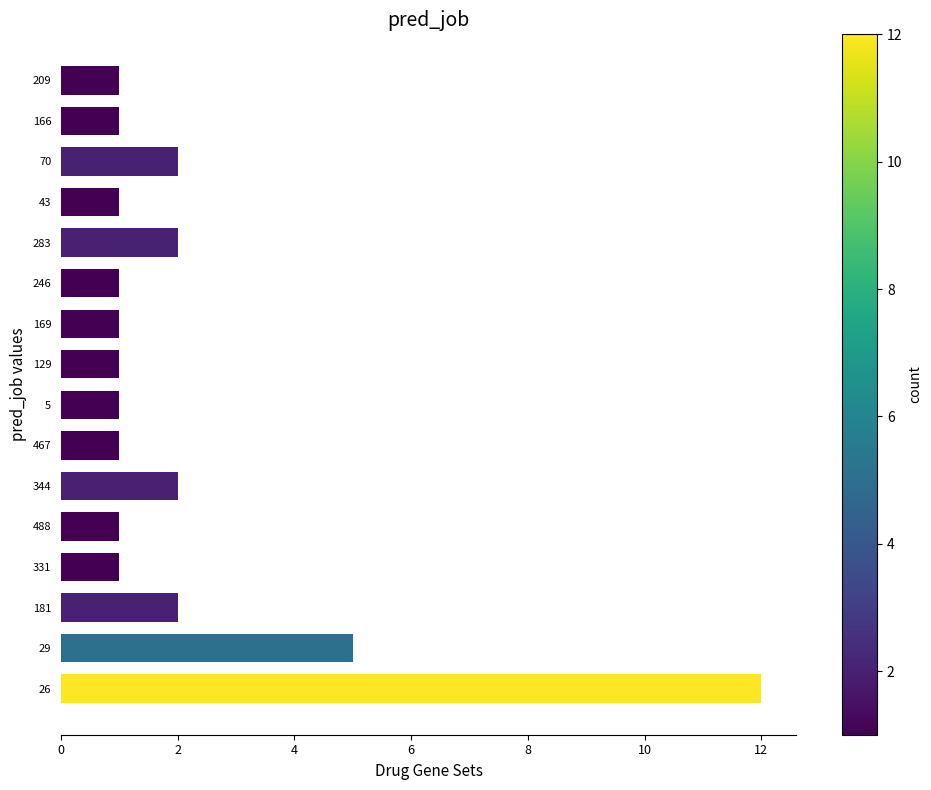

What is the ratio of the value at 181 to the value at 166?

2.0